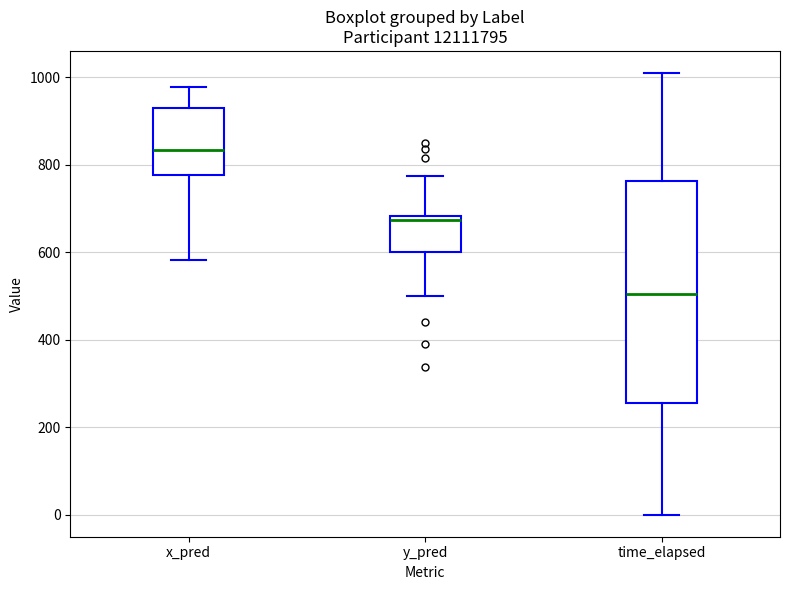

Which box has the highest median line?

x_pred